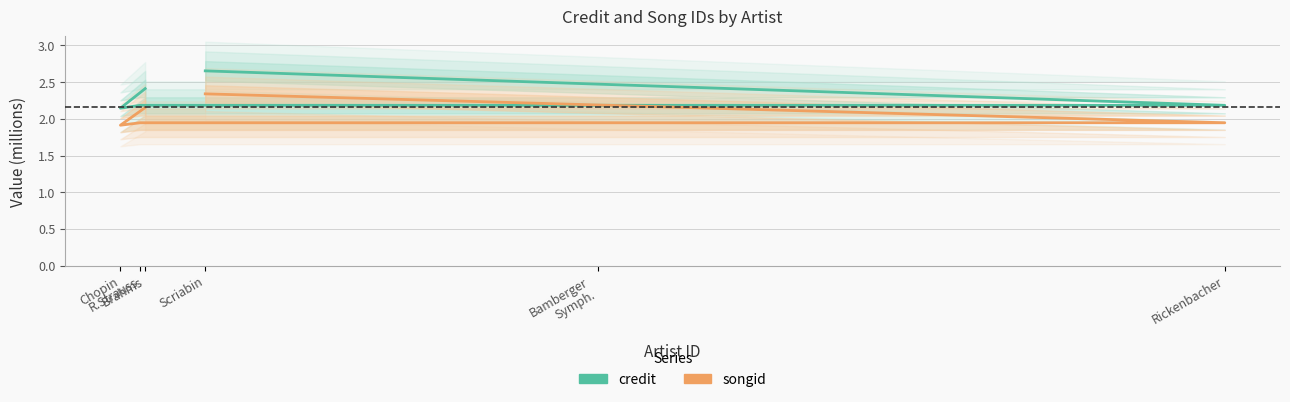

What is the value of the songid point at the 3rd from the left?

1.9